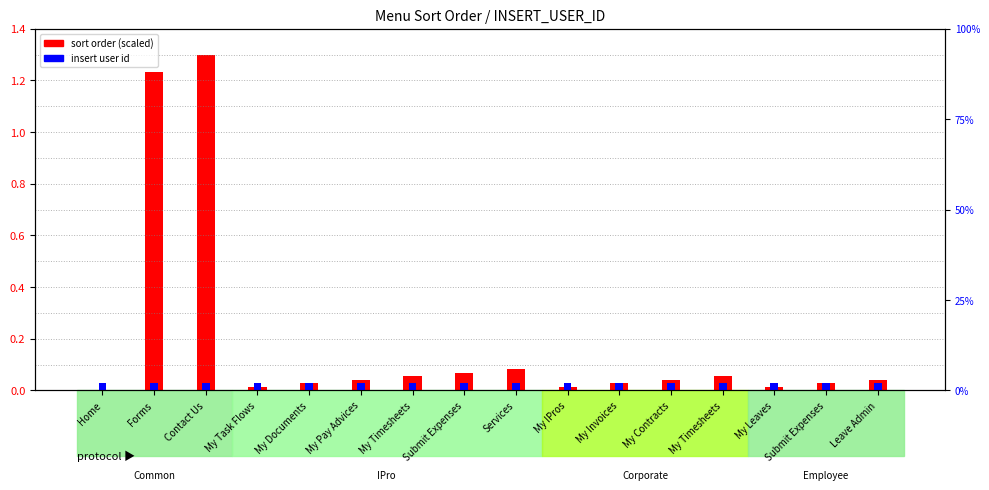

Rank the series at My Leaves from highest to lowest value.

insert user id, sort order (scaled)